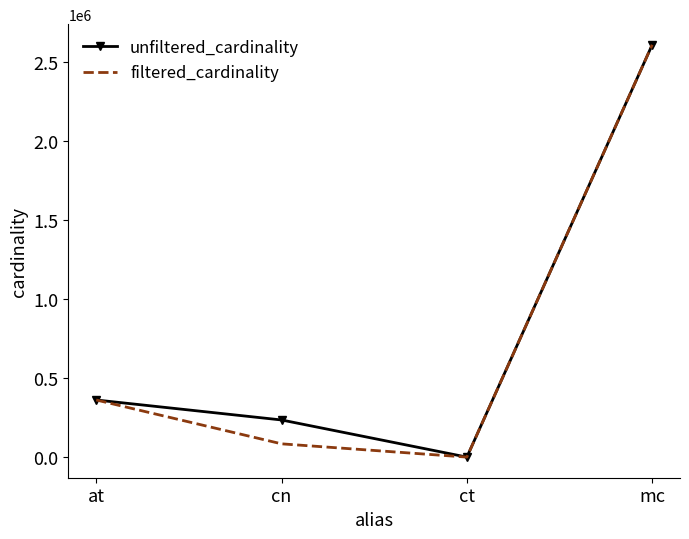

What is the difference between the unfiltered_cardinality values at at and ct?

361468